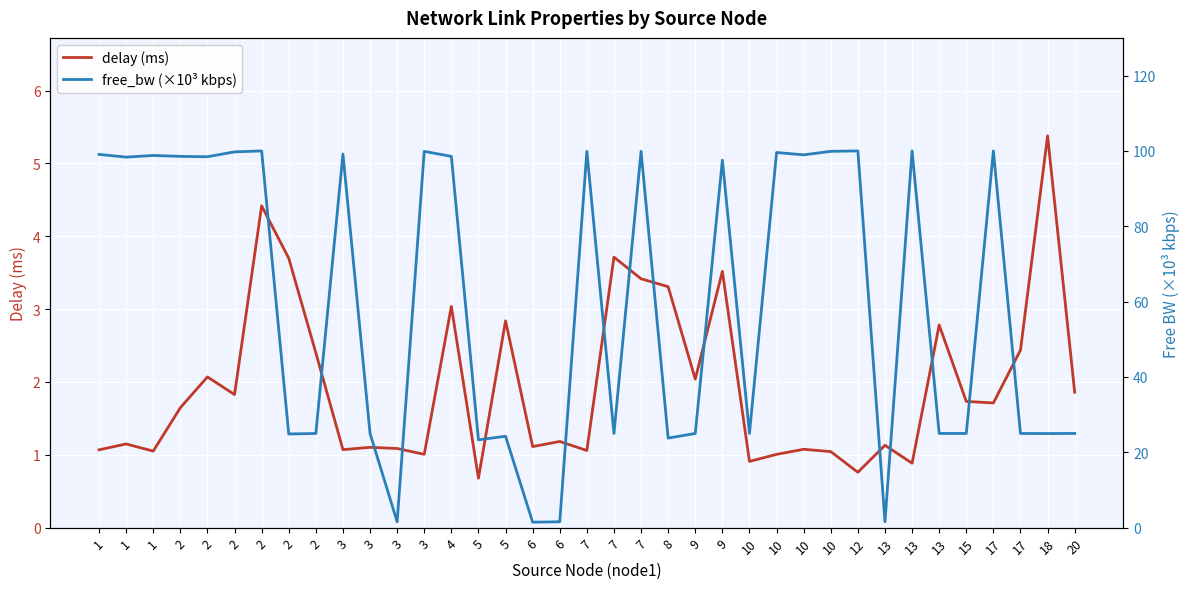

What is the smallest value displayed?

0.7